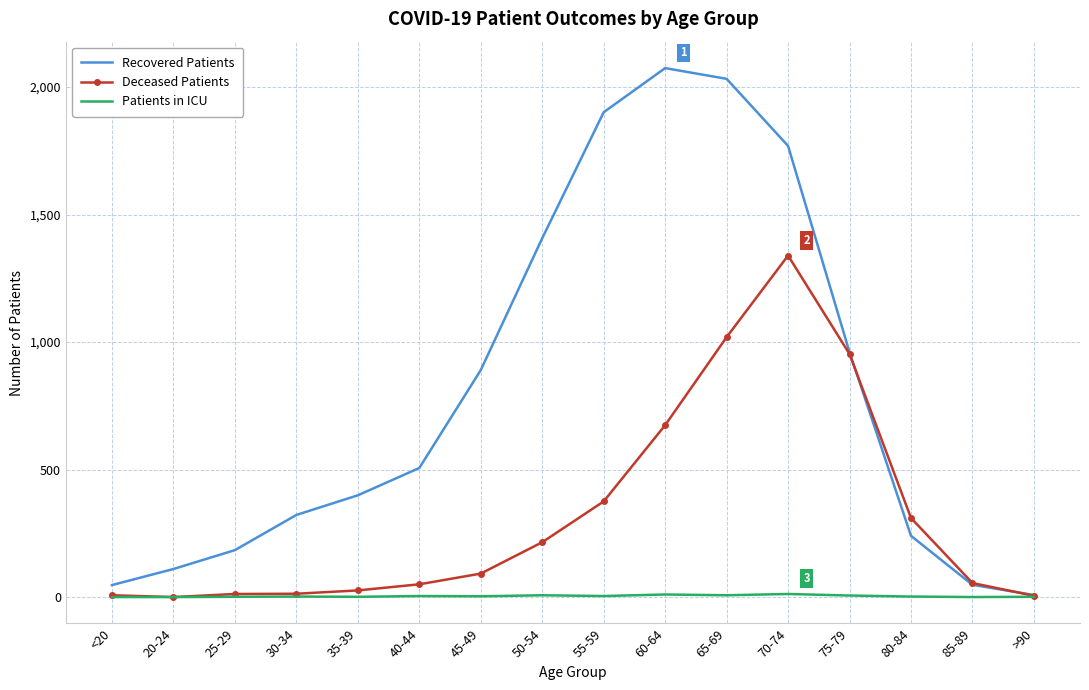

What is the difference between the Deceased Patients values at >90 and 20-24?

5